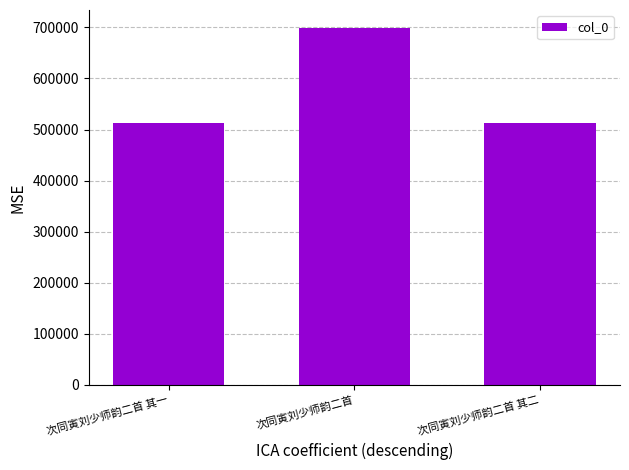

Where is the data nearest to the value 605665?

次同寅刘少师韵二首 其二